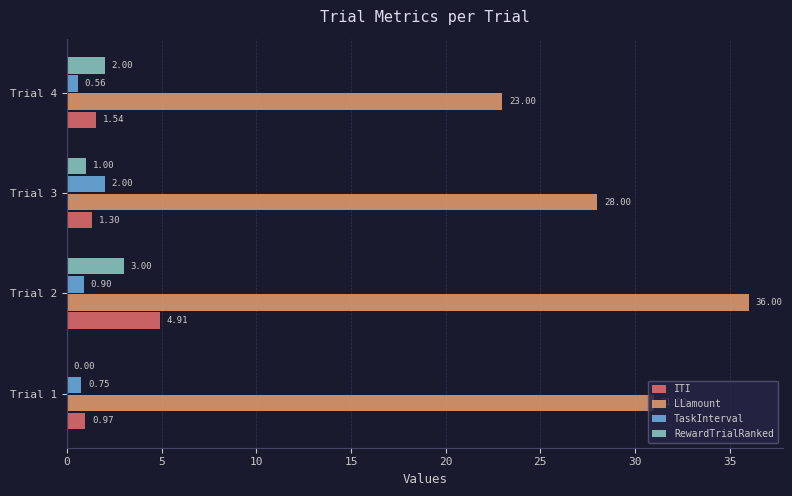

Between Trial 3 and Trial 4, which series saw the biggest shift?

LLamount